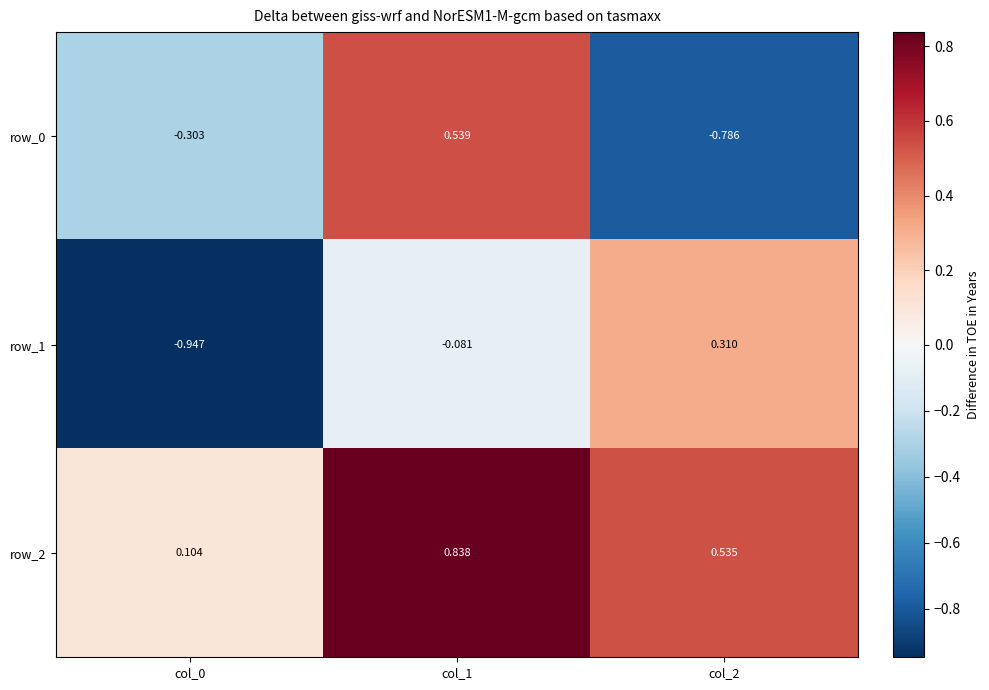

What is the sum of all row_2 values?

1.5